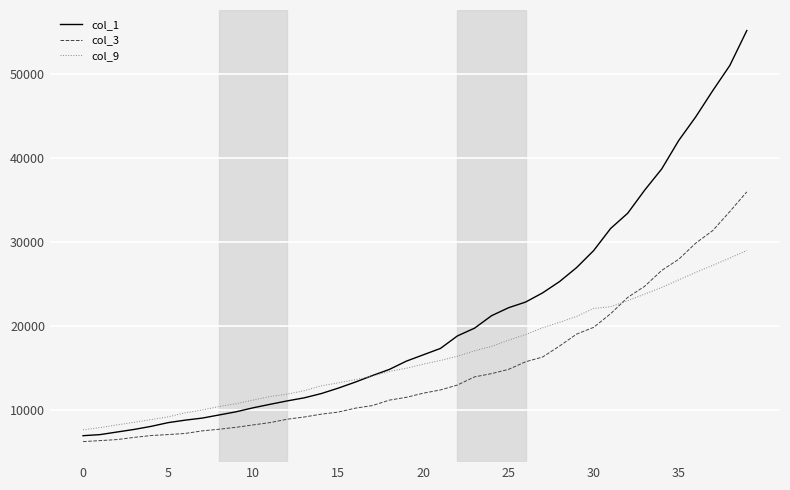

Which series has the widest spread of values?

col_1